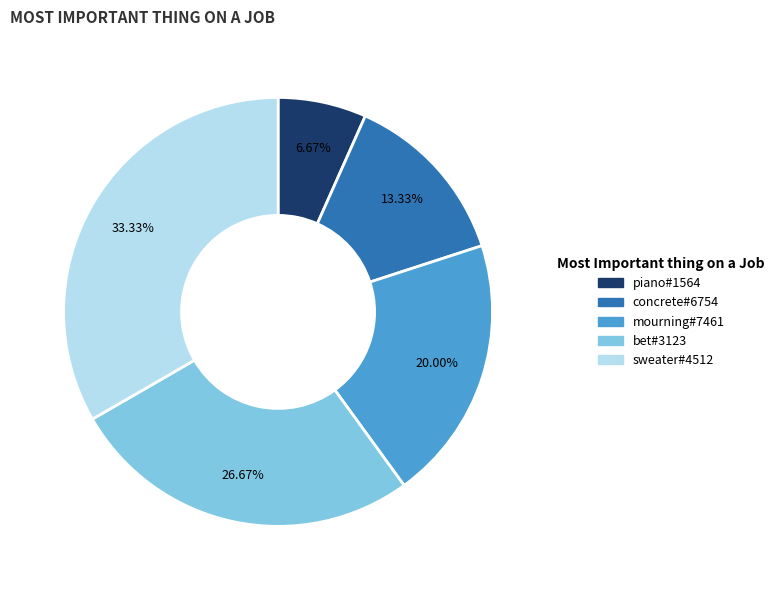

To the nearest percent, what is the combined percentage of mourning#7461 and bet#3123?

47%